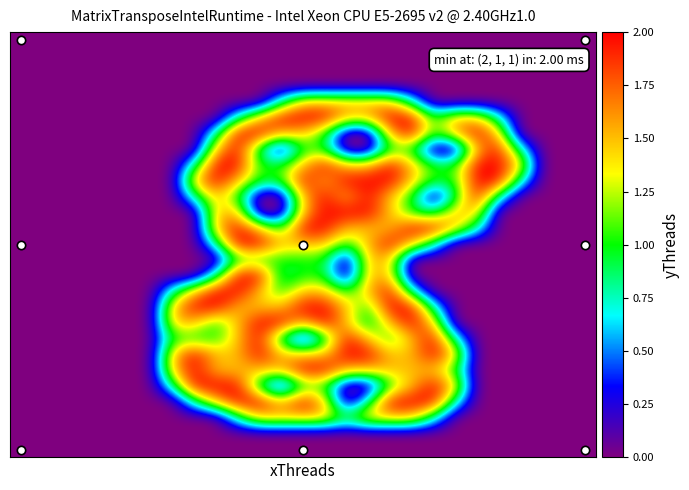

At which category is the sum across all series the highest?

17